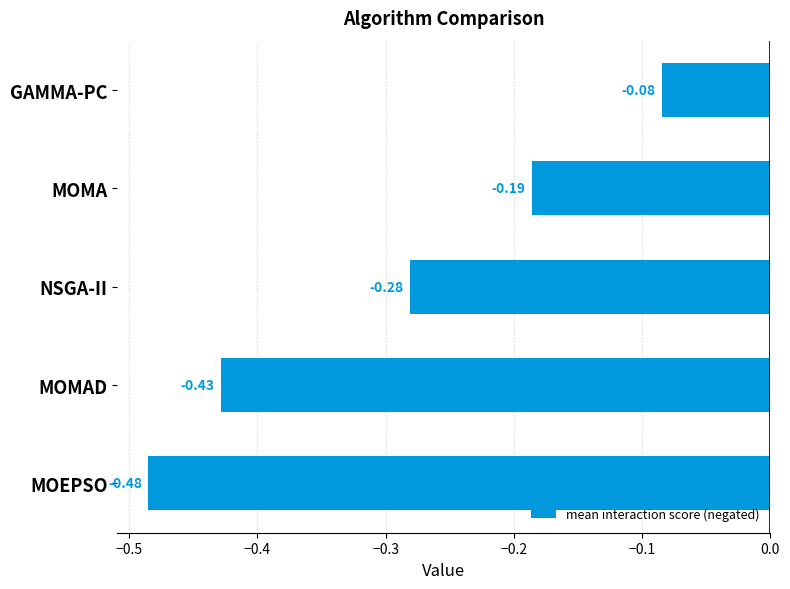

Does the chart contain any negative values?

Yes